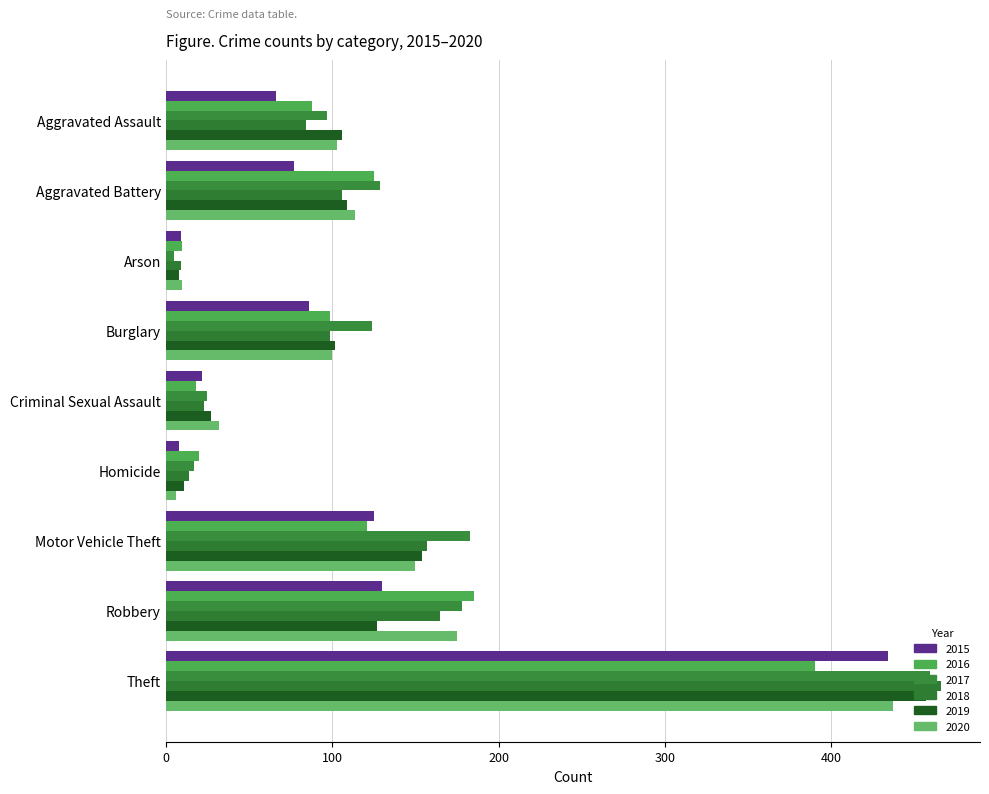

Between Burglary and Robbery, which series saw the biggest shift?

2016